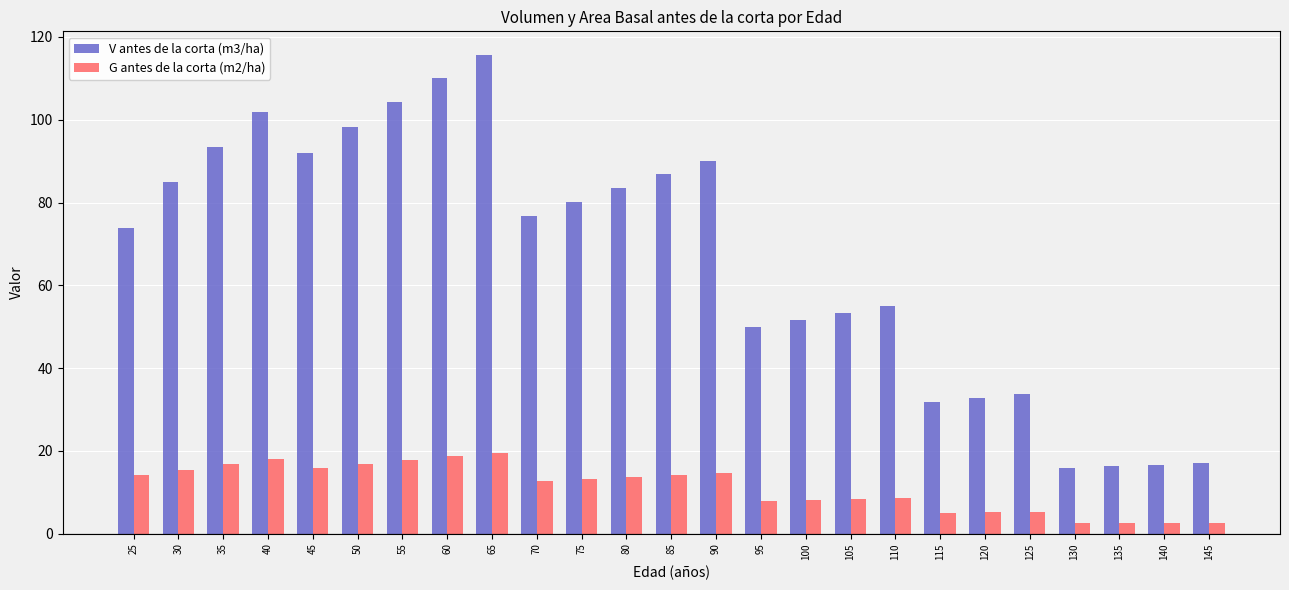

Which series has the largest range (max minus min)?

V antes de la corta (m3/ha)